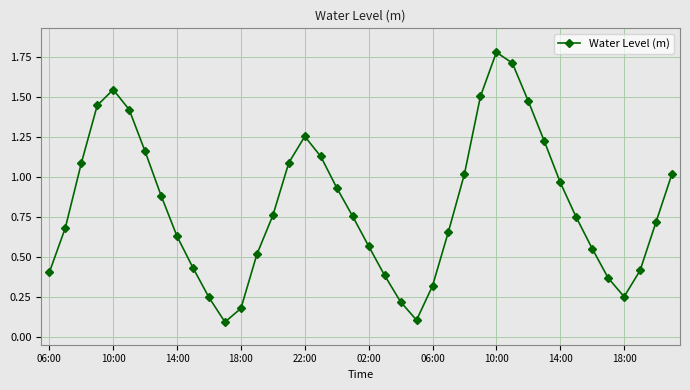

What is the value of the 24th point from the left?

0.1